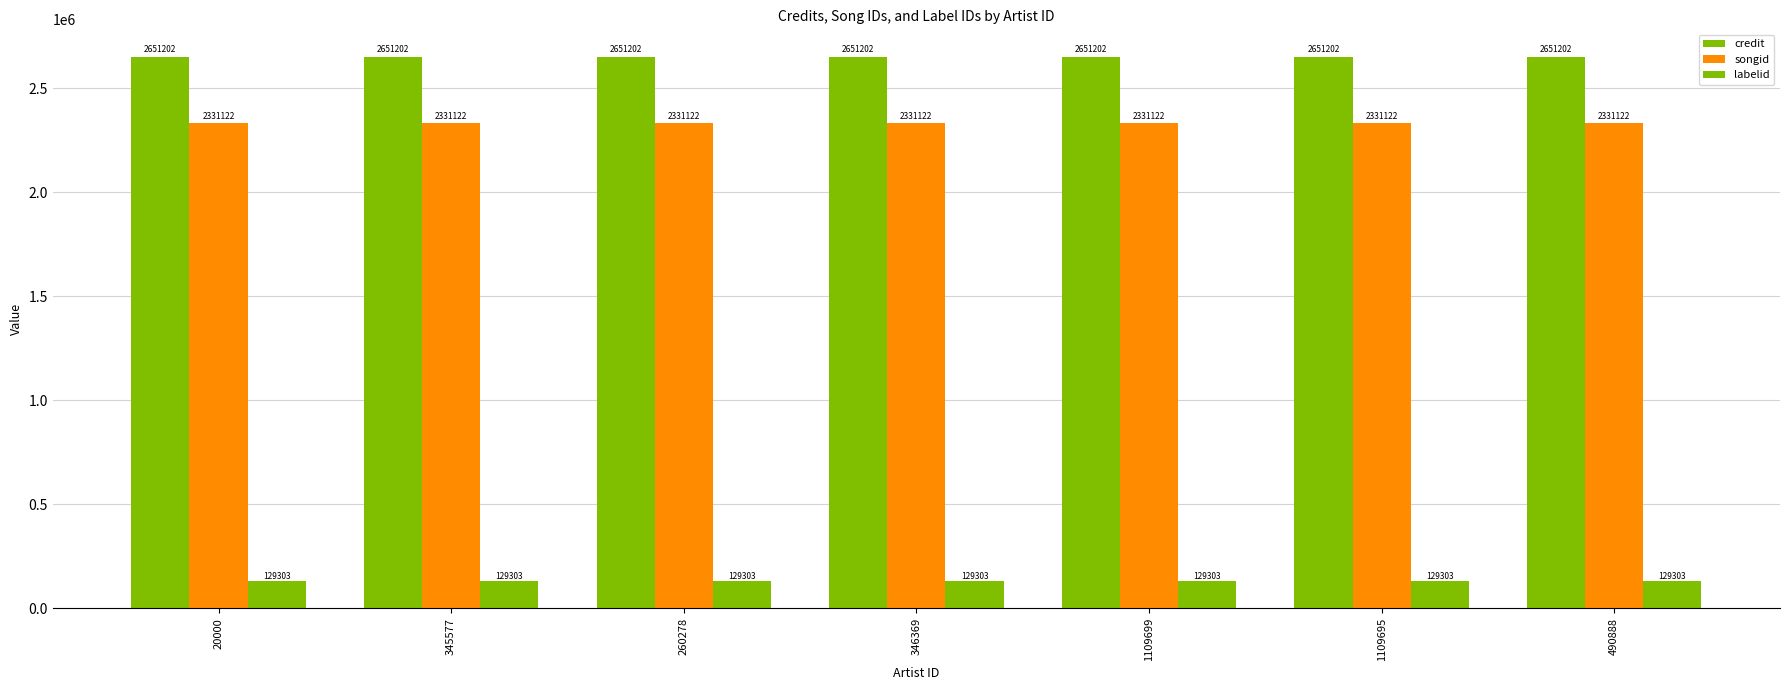

Which category has the highest value across all series?

20000